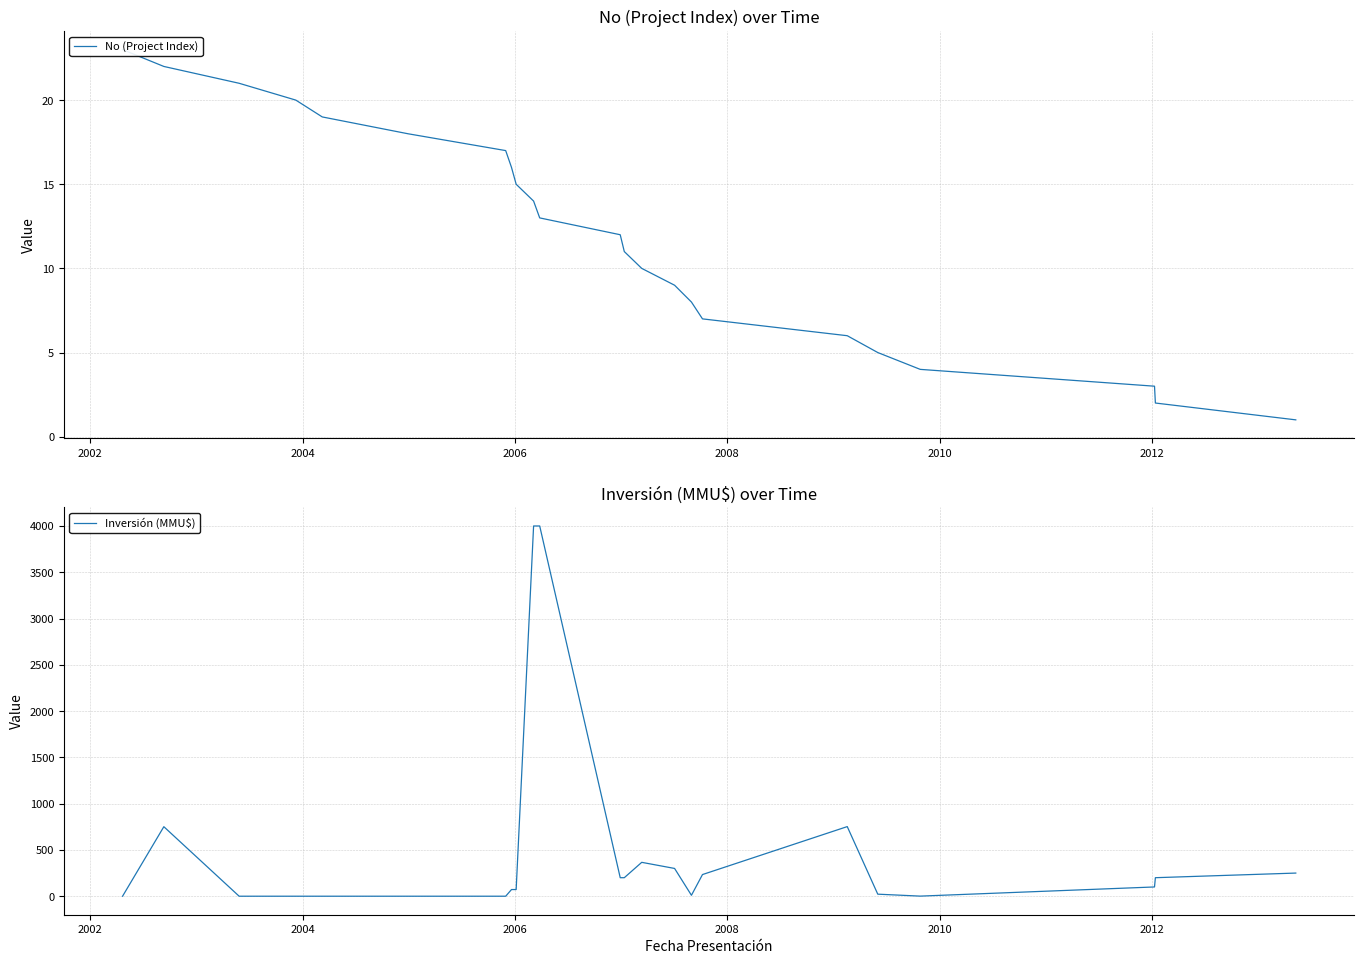

At how many categories does at least one series exceed 2521?

2